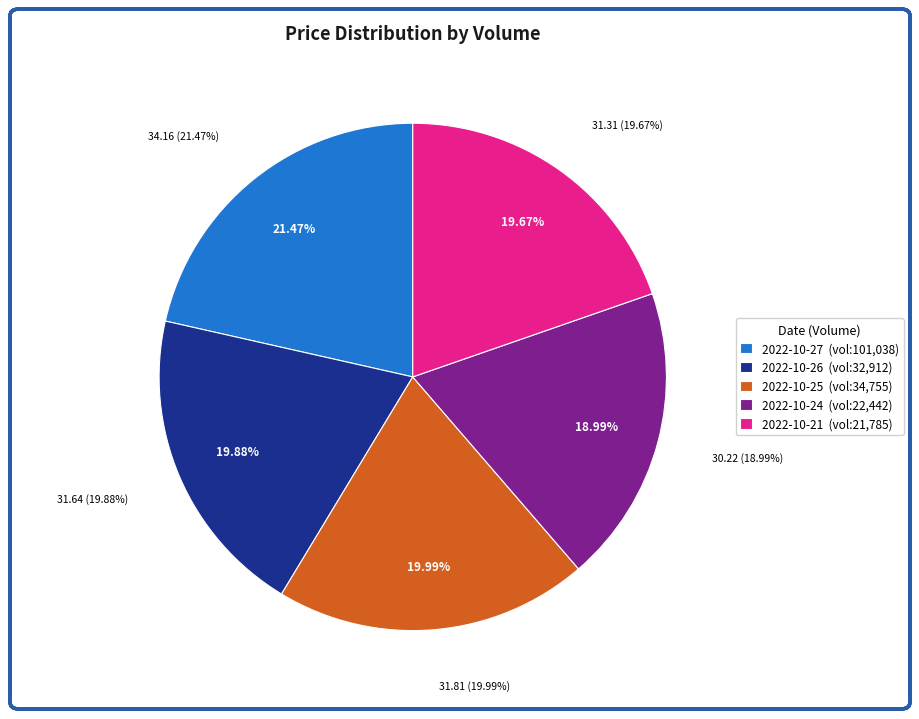

Rank the categories by value from lowest to highest.

22442, 21785, 32912, 34755, 101038